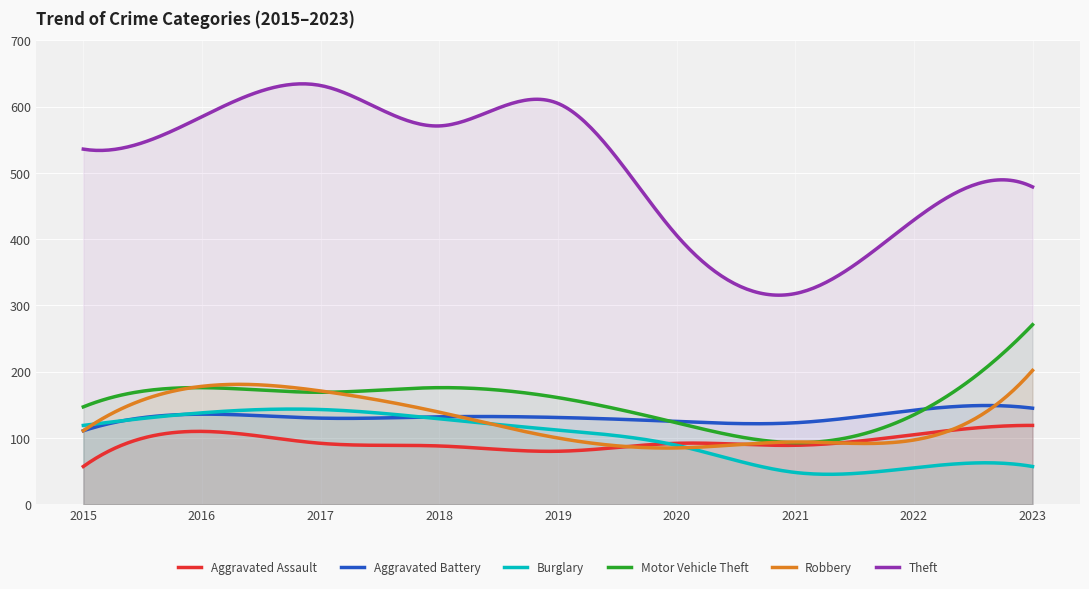

How many distinct data groups are displayed?

6